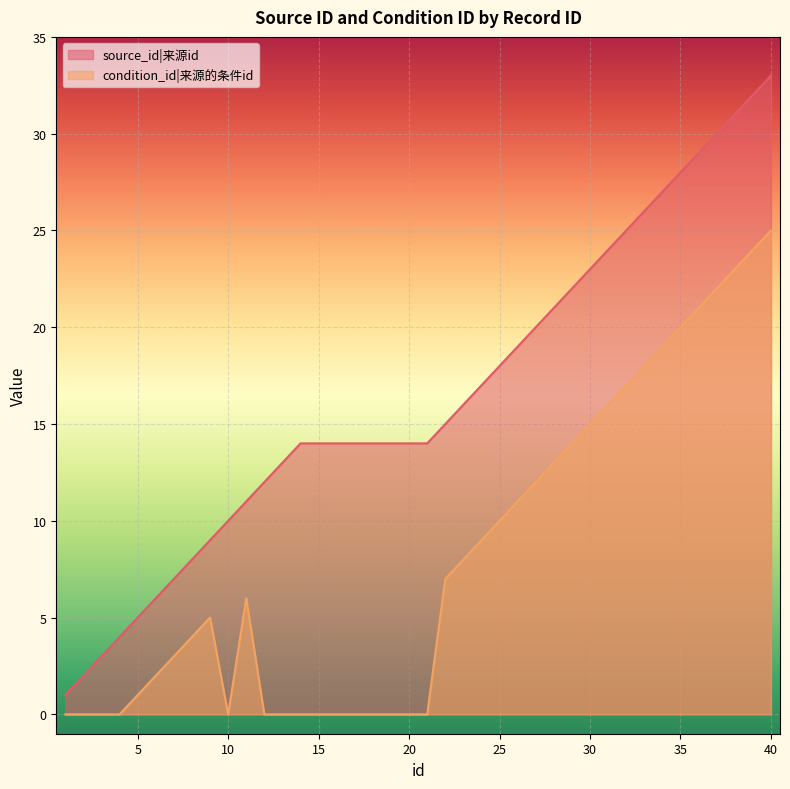

What is the difference between the highest and lowest values at 10?

10